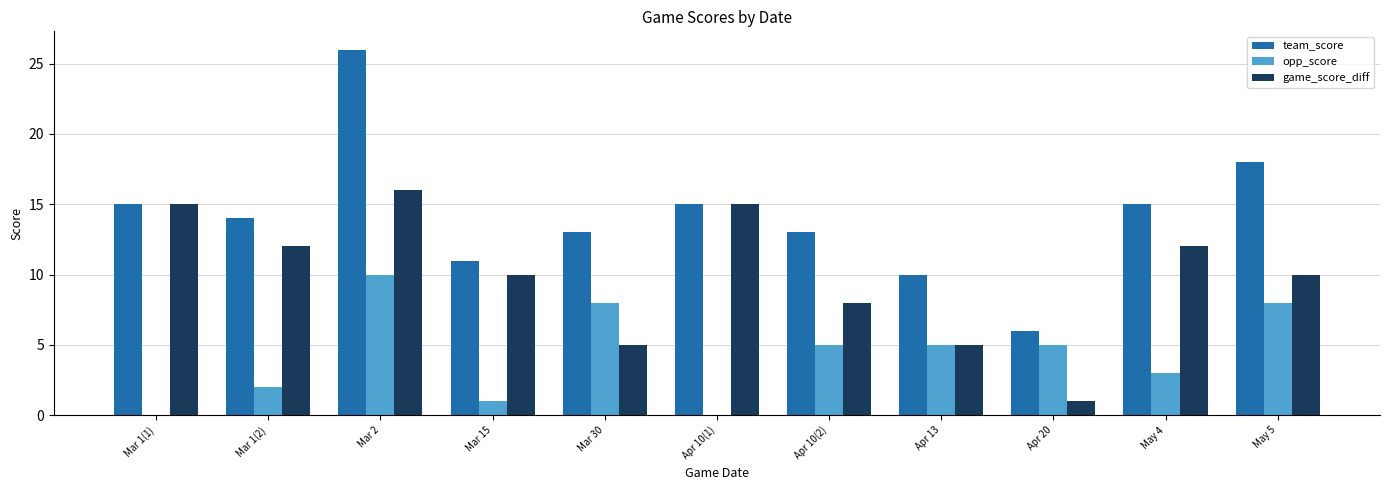

At which label does team_score reach its peak?

Mar 2